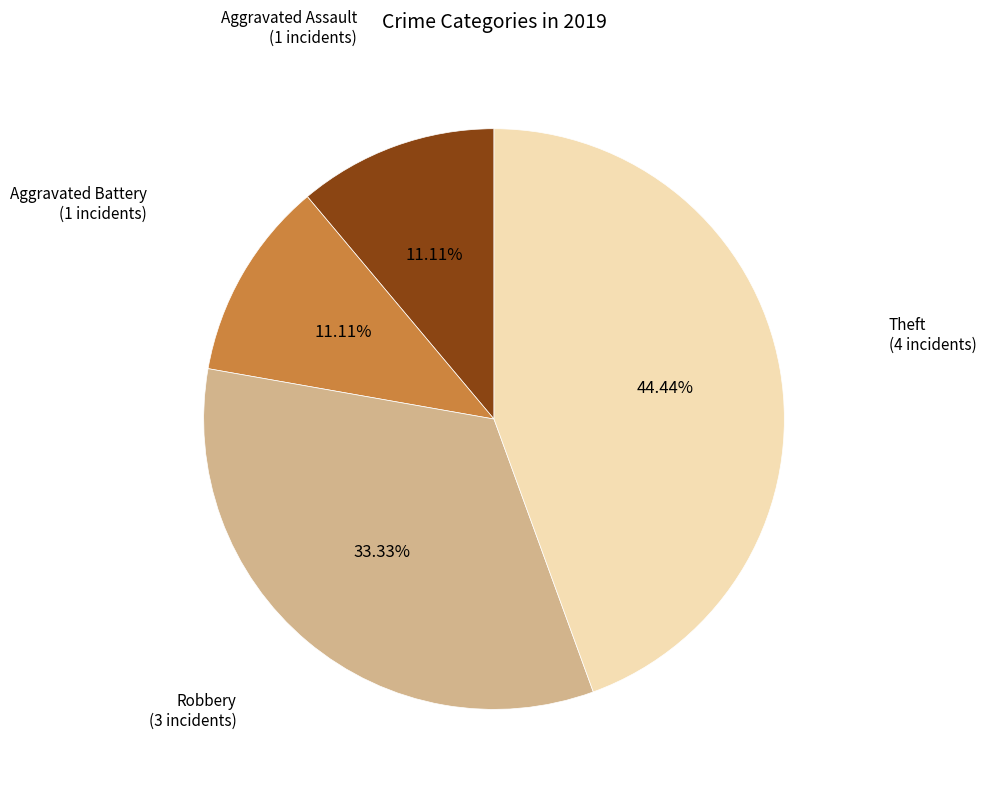

Does any single category account for the majority?

No